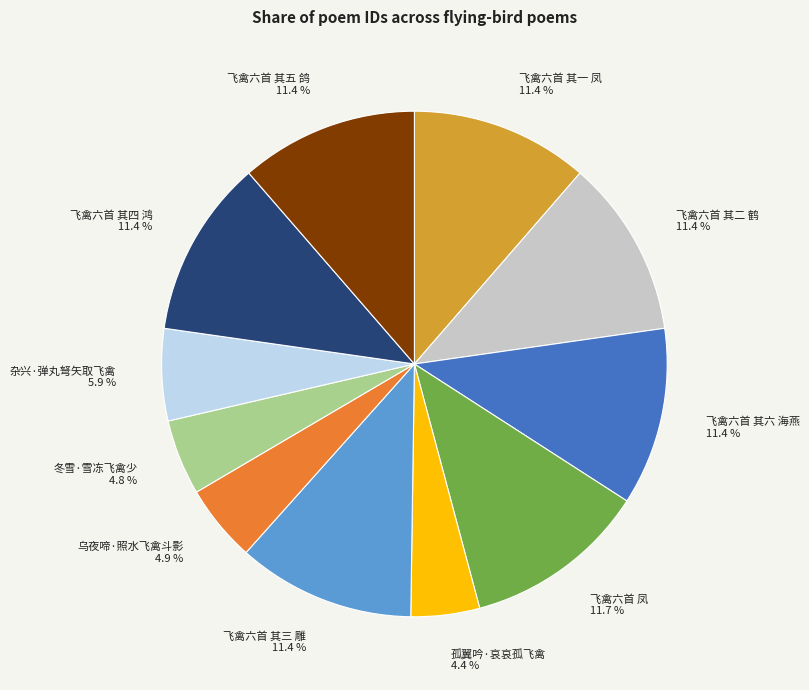

True or false: 飞禽六首 凤 accounts for 17% of the total.

False